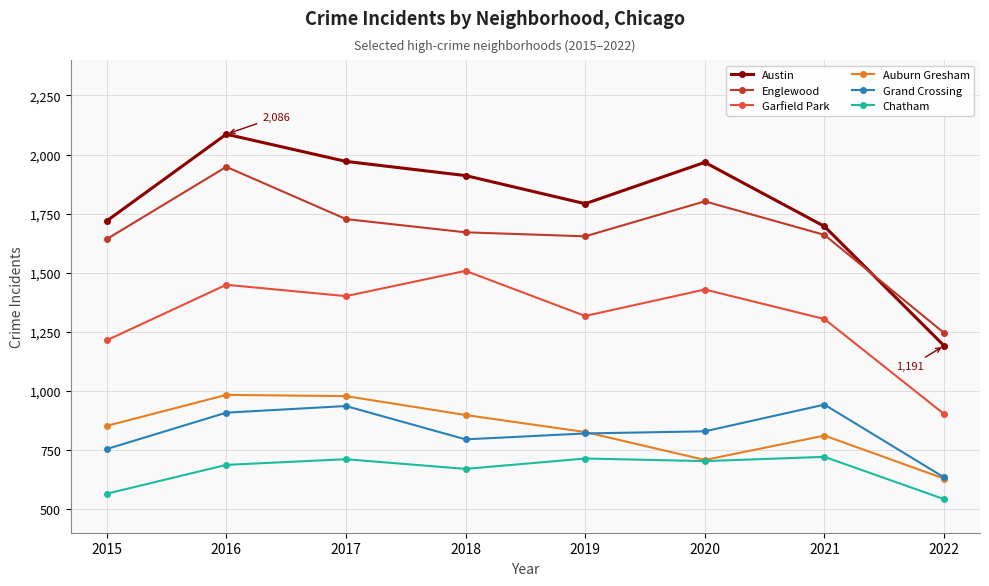

True or false: Englewood has a value of 1642 at 2015.

True